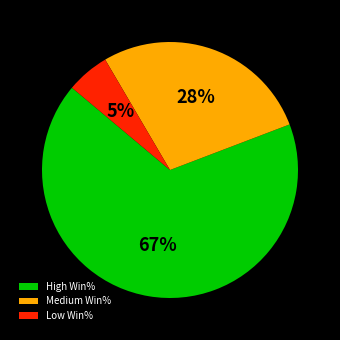

True or false: Low Win% accounts for 12% of the total.

False